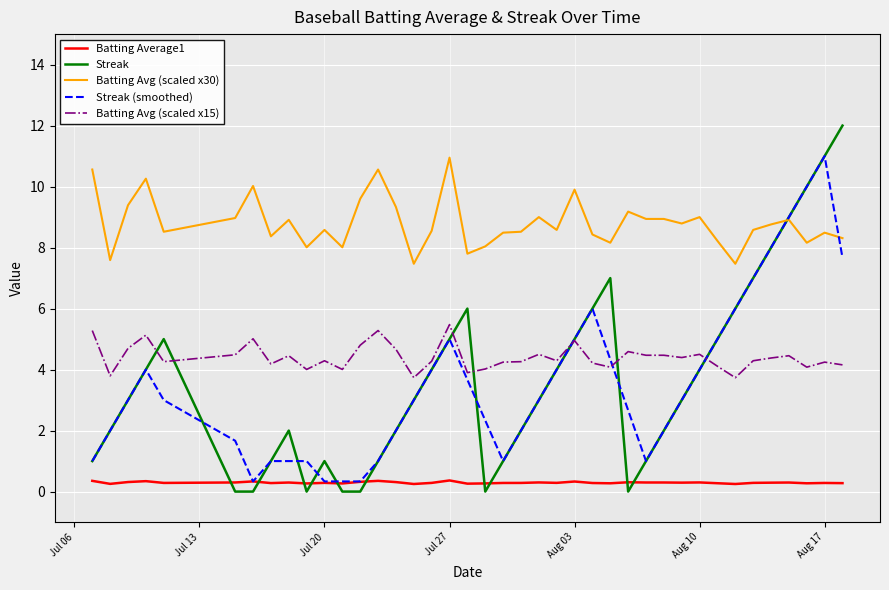

How many times do Streak and Batting Average1 cross each other?

10